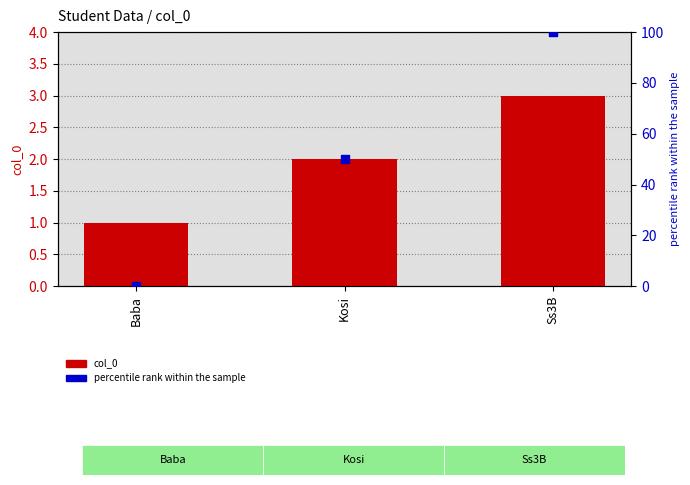

Which series contains the lowest Y value?

percentile rank within the sample